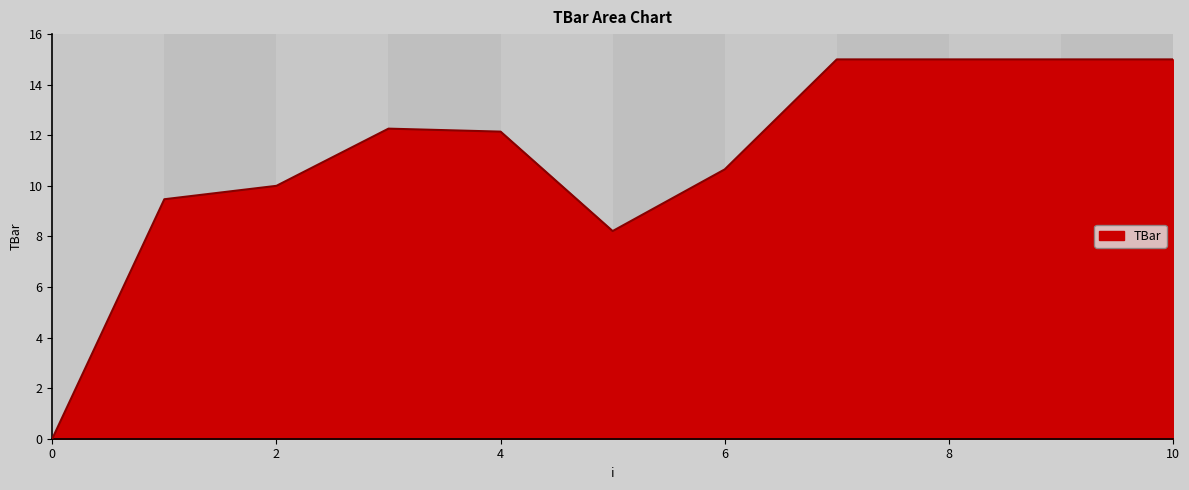

Reading right to left, transcribe all the data shown in this chart.

15.0	15.0	15.0	15.0	10.6	8.2	12.1	12.3	10.0	9.5	0.0